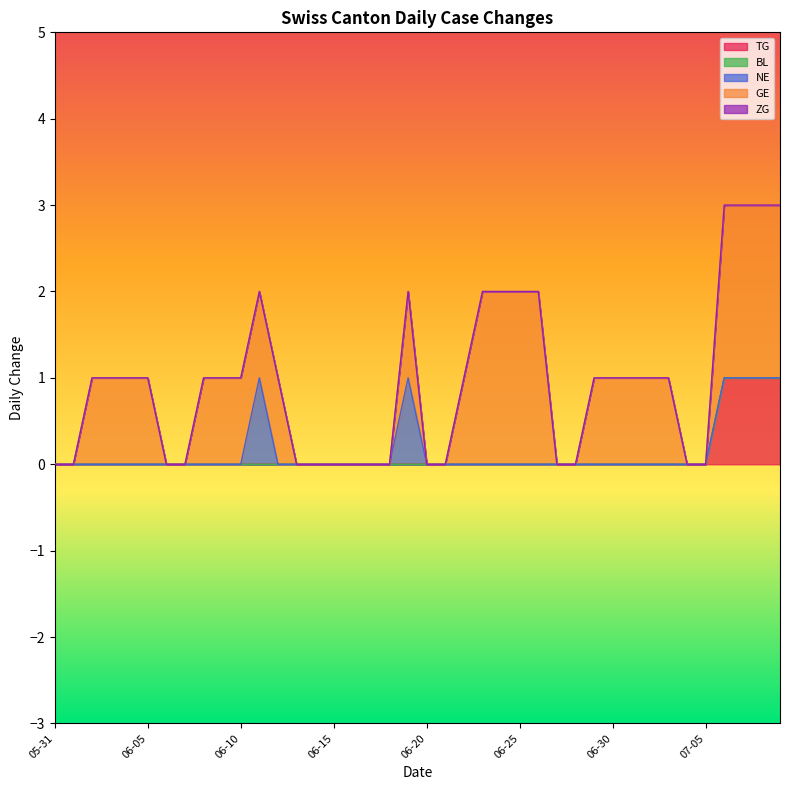

Does the chart display data point markers on the line(s)?

No